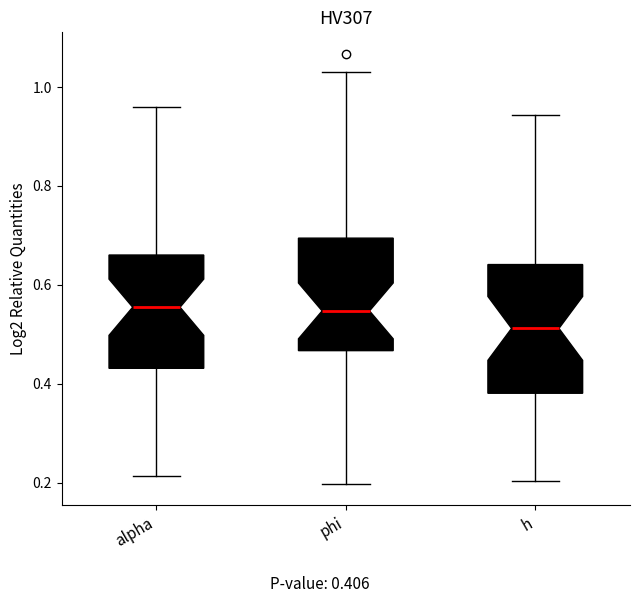

Which box is the tallest, from its lower edge to its upper edge?

h